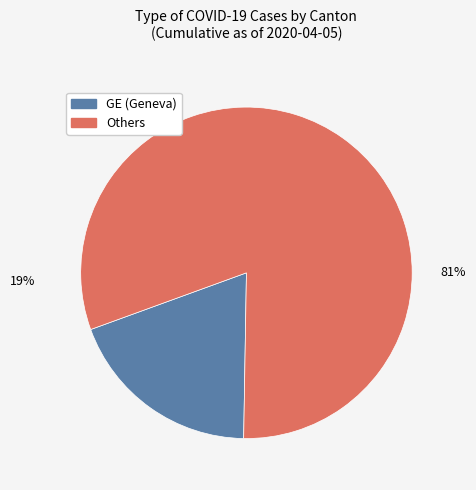

To the nearest percent, what is the average slice percentage?

50%